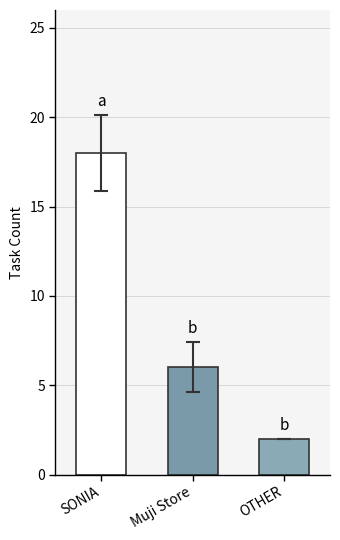

What is the difference between the values at Muji Store and SONIA?

12